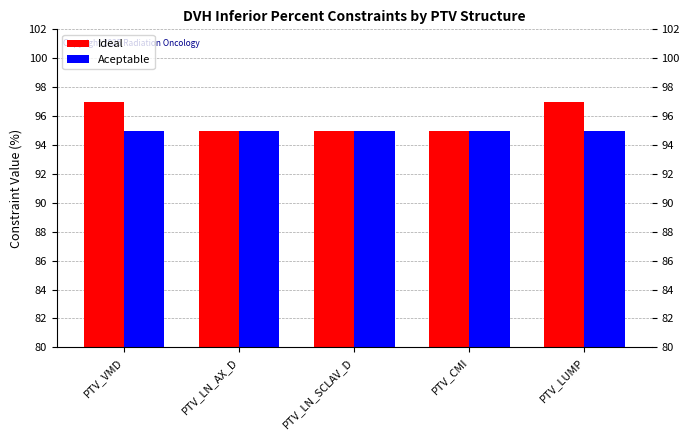

What is the label of the 1st bar from the left?

PTV_VMD